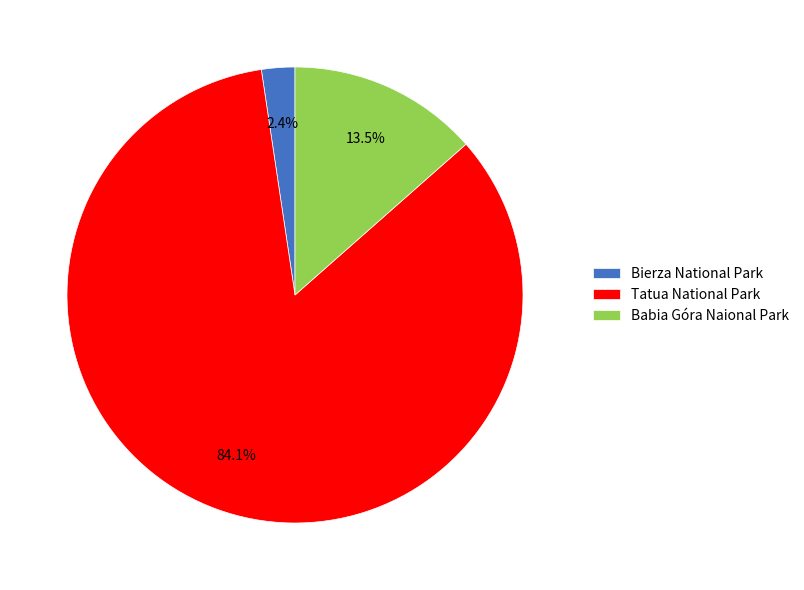

What is the total percentage of Babia Góra Naional Park and Bierza National Park?

15.9%